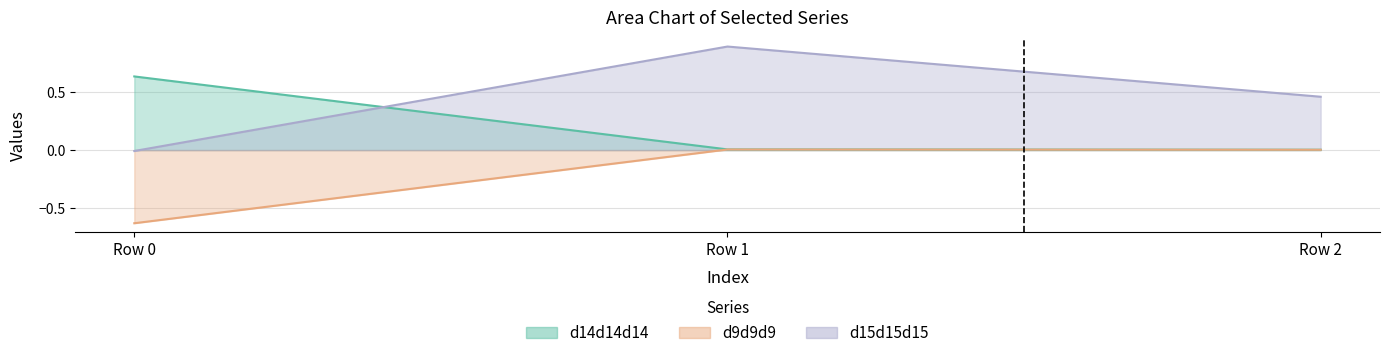

Reading left to right, list all the values displayed in this chart.

d14d14d14: 0.6	0.0	0.0
d9d9d9: -0.6	0.0	0.0
d15d15d15: -0.0	0.9	0.5